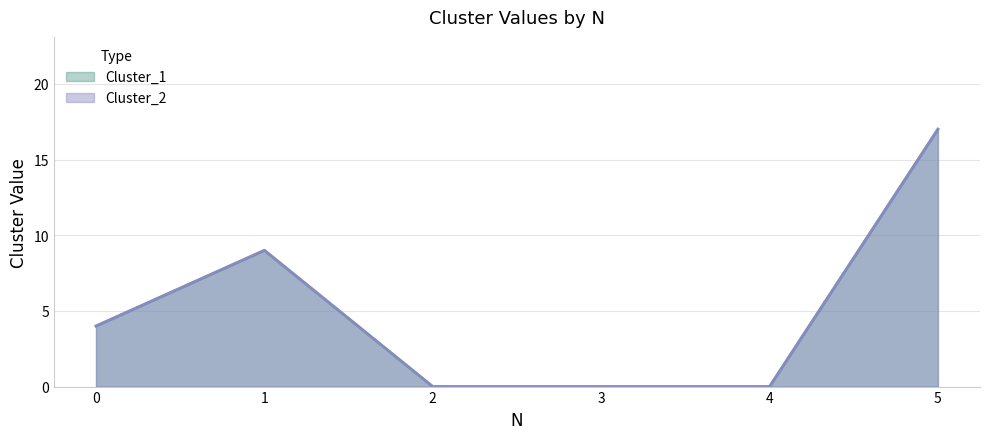

True or false: Cluster_2 and Cluster_1 cross at least once.

False